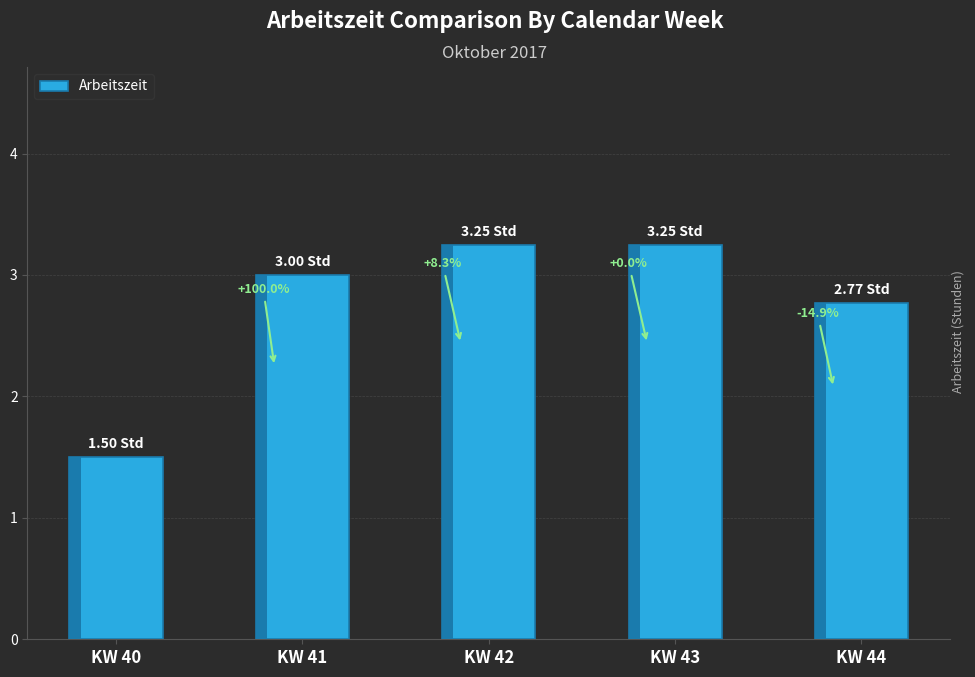

Reading left to right, extract all data points from this chart.

KW 40=1.5	KW 41=3.0	KW 42=3.2	KW 43=3.2	KW 44=2.8